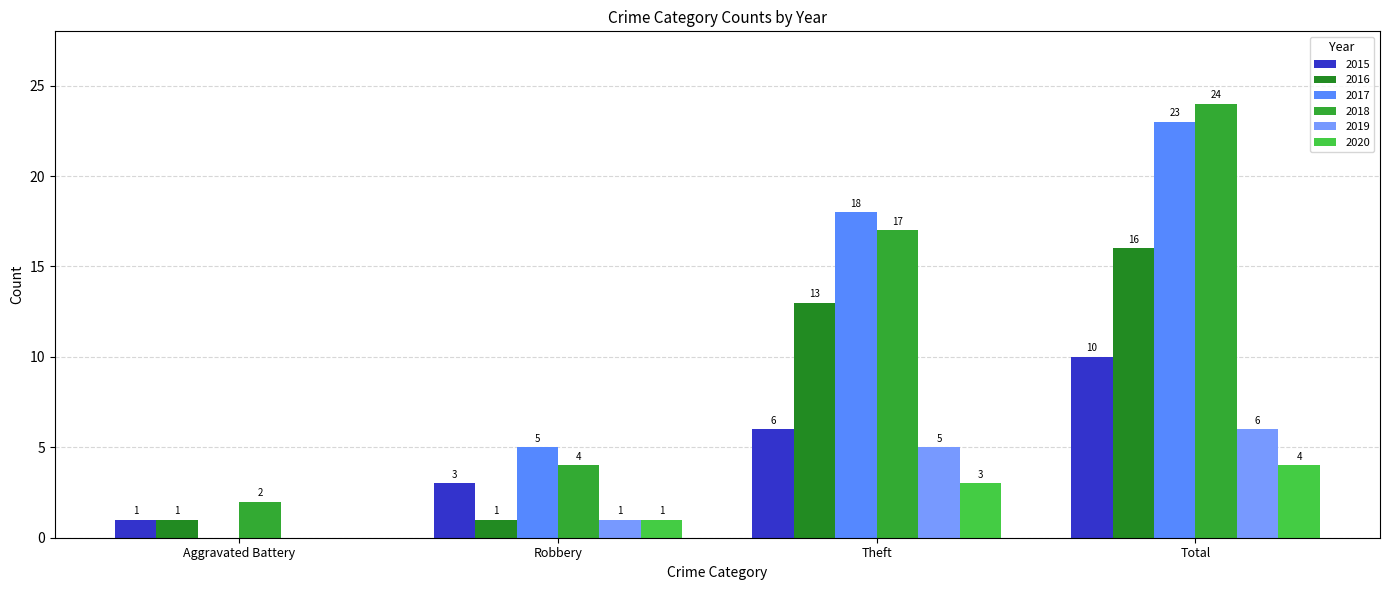

Reading left to right, what are all the values shown in this chart?

2015: Aggravated Battery=1	Robbery=3	Theft=6	Total=10
2016: Aggravated Battery=1	Robbery=1	Theft=13	Total=16
2017: Aggravated Battery=0	Robbery=5	Theft=18	Total=23
2018: Aggravated Battery=2	Robbery=4	Theft=17	Total=24
2019: Aggravated Battery=0	Robbery=1	Theft=5	Total=6
2020: Aggravated Battery=0	Robbery=1	Theft=3	Total=4